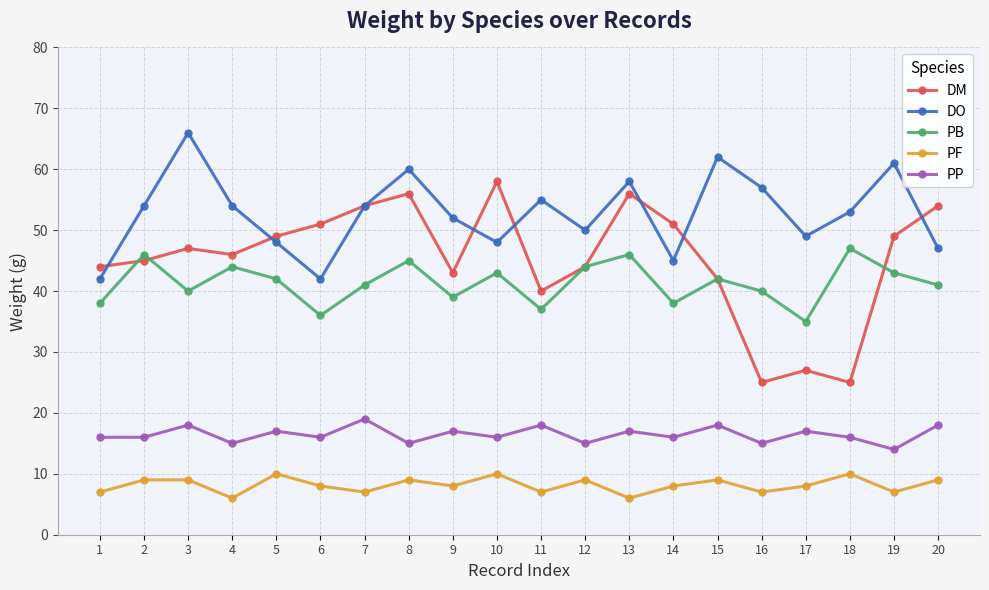

What is the average value of the DM series?

45